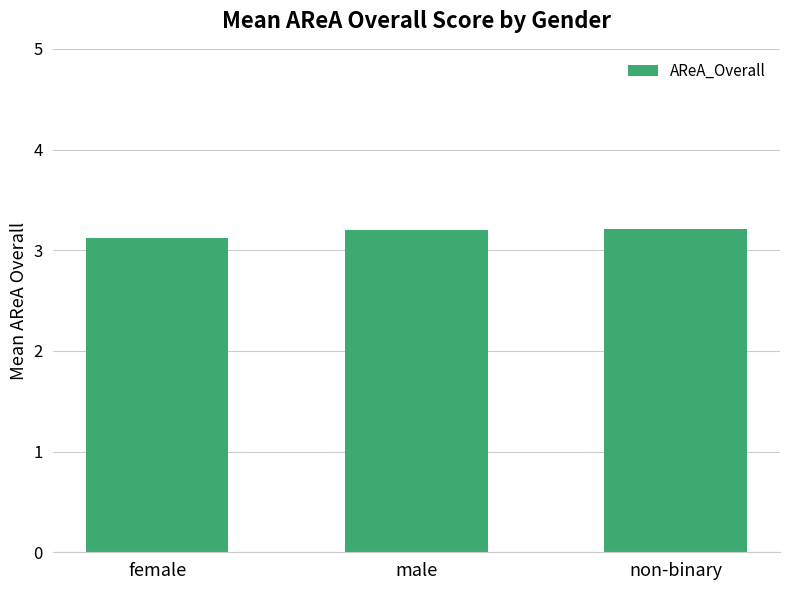

What is the change in value from female to non-binary?

+0.1